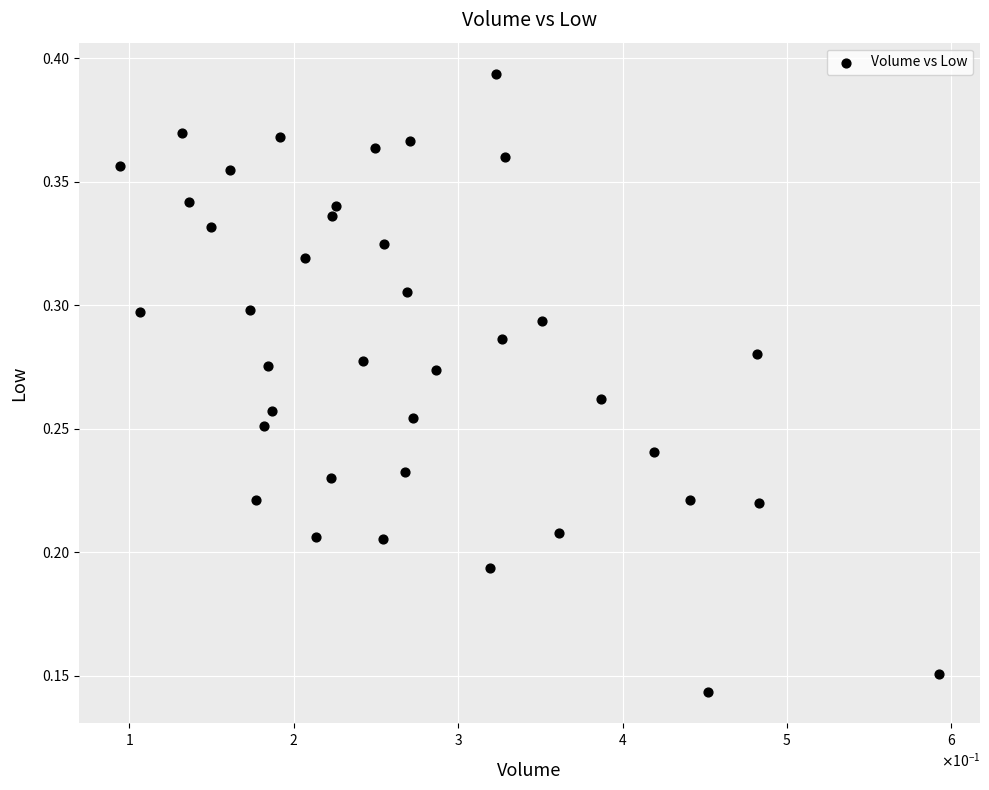

Count the number of points in this scatter plot.

39